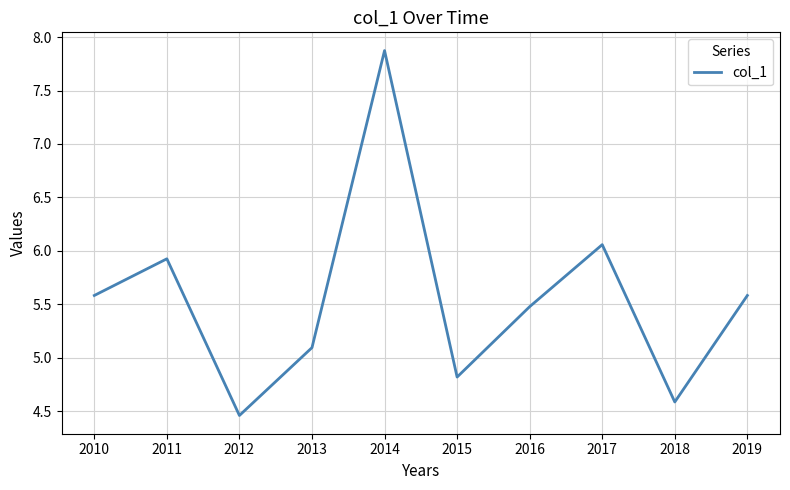

True or false: there are more than 2 points higher than both neighbors.

True